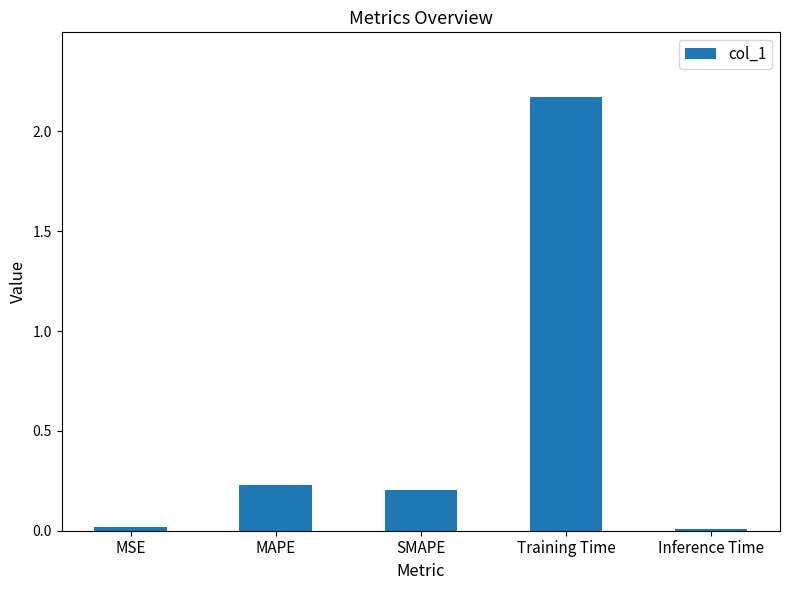

True or false: the data shows 0.0 at Inference Time.

True